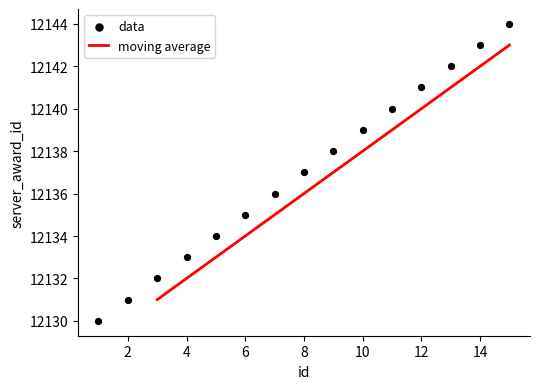

What is the change in value from 6 to 9?

+3